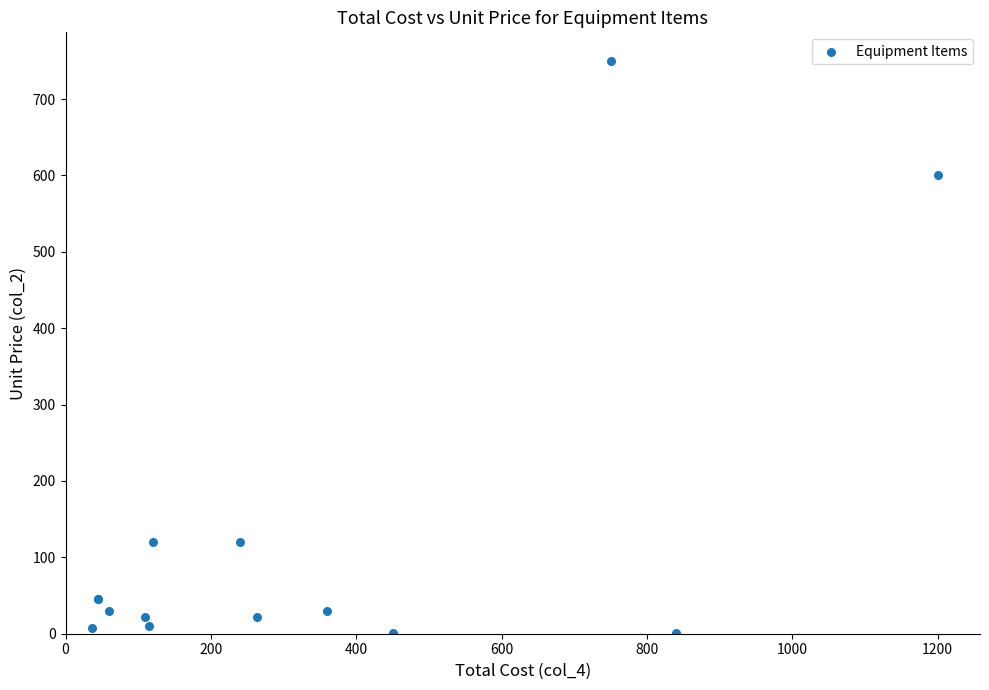

What Y value in the scatter plot is closest to 375?

600.0